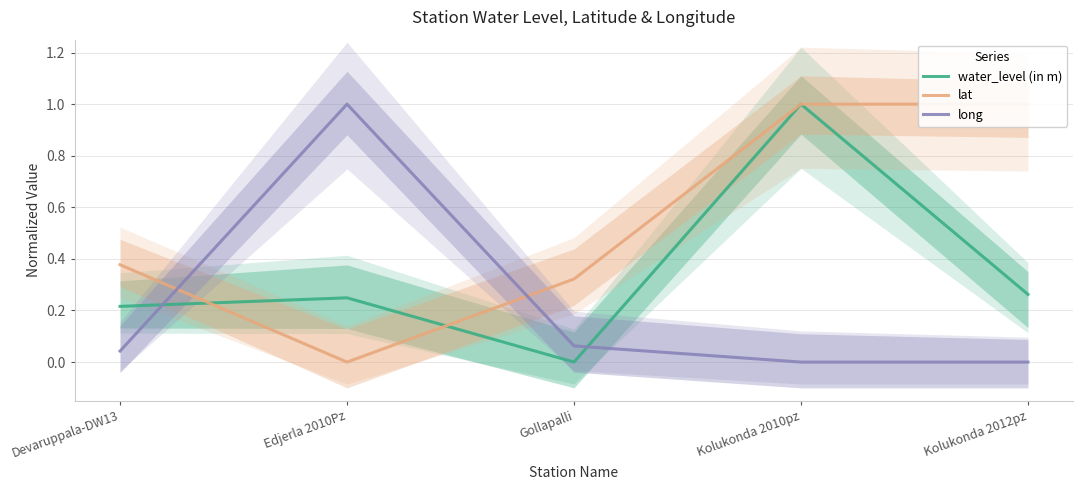

At which category does water_level (in m) reach its first local peak?

Edjerla 2010Pz